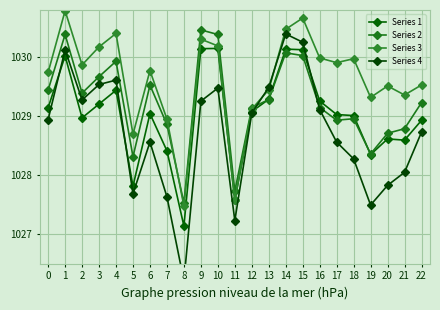

What is the difference between the highest and lowest values at 21?

1.3